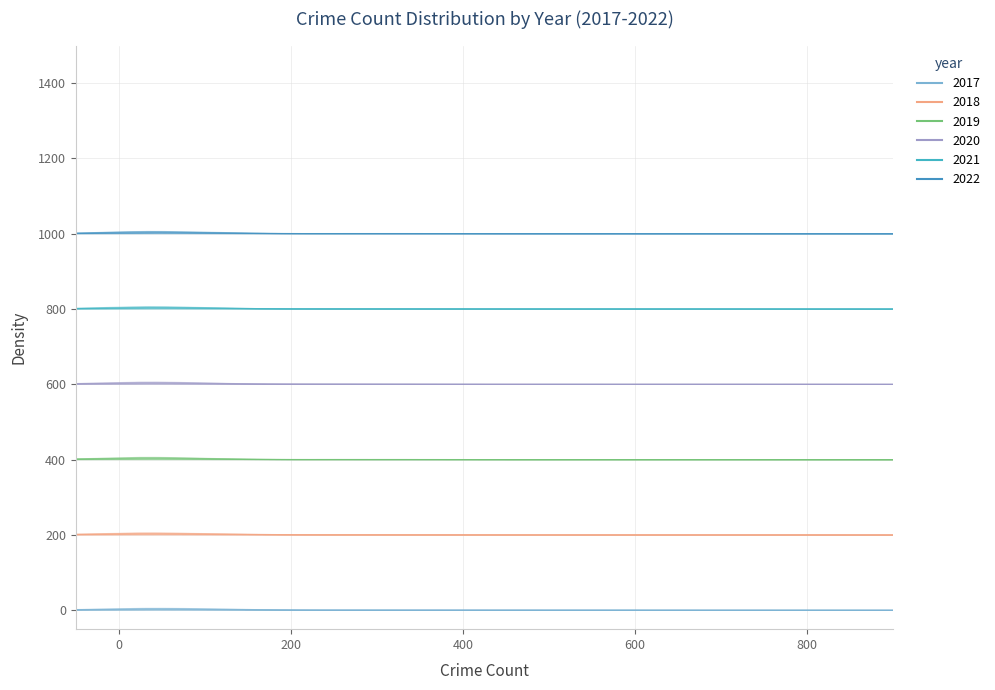

What is the total value across all series at 26?

17